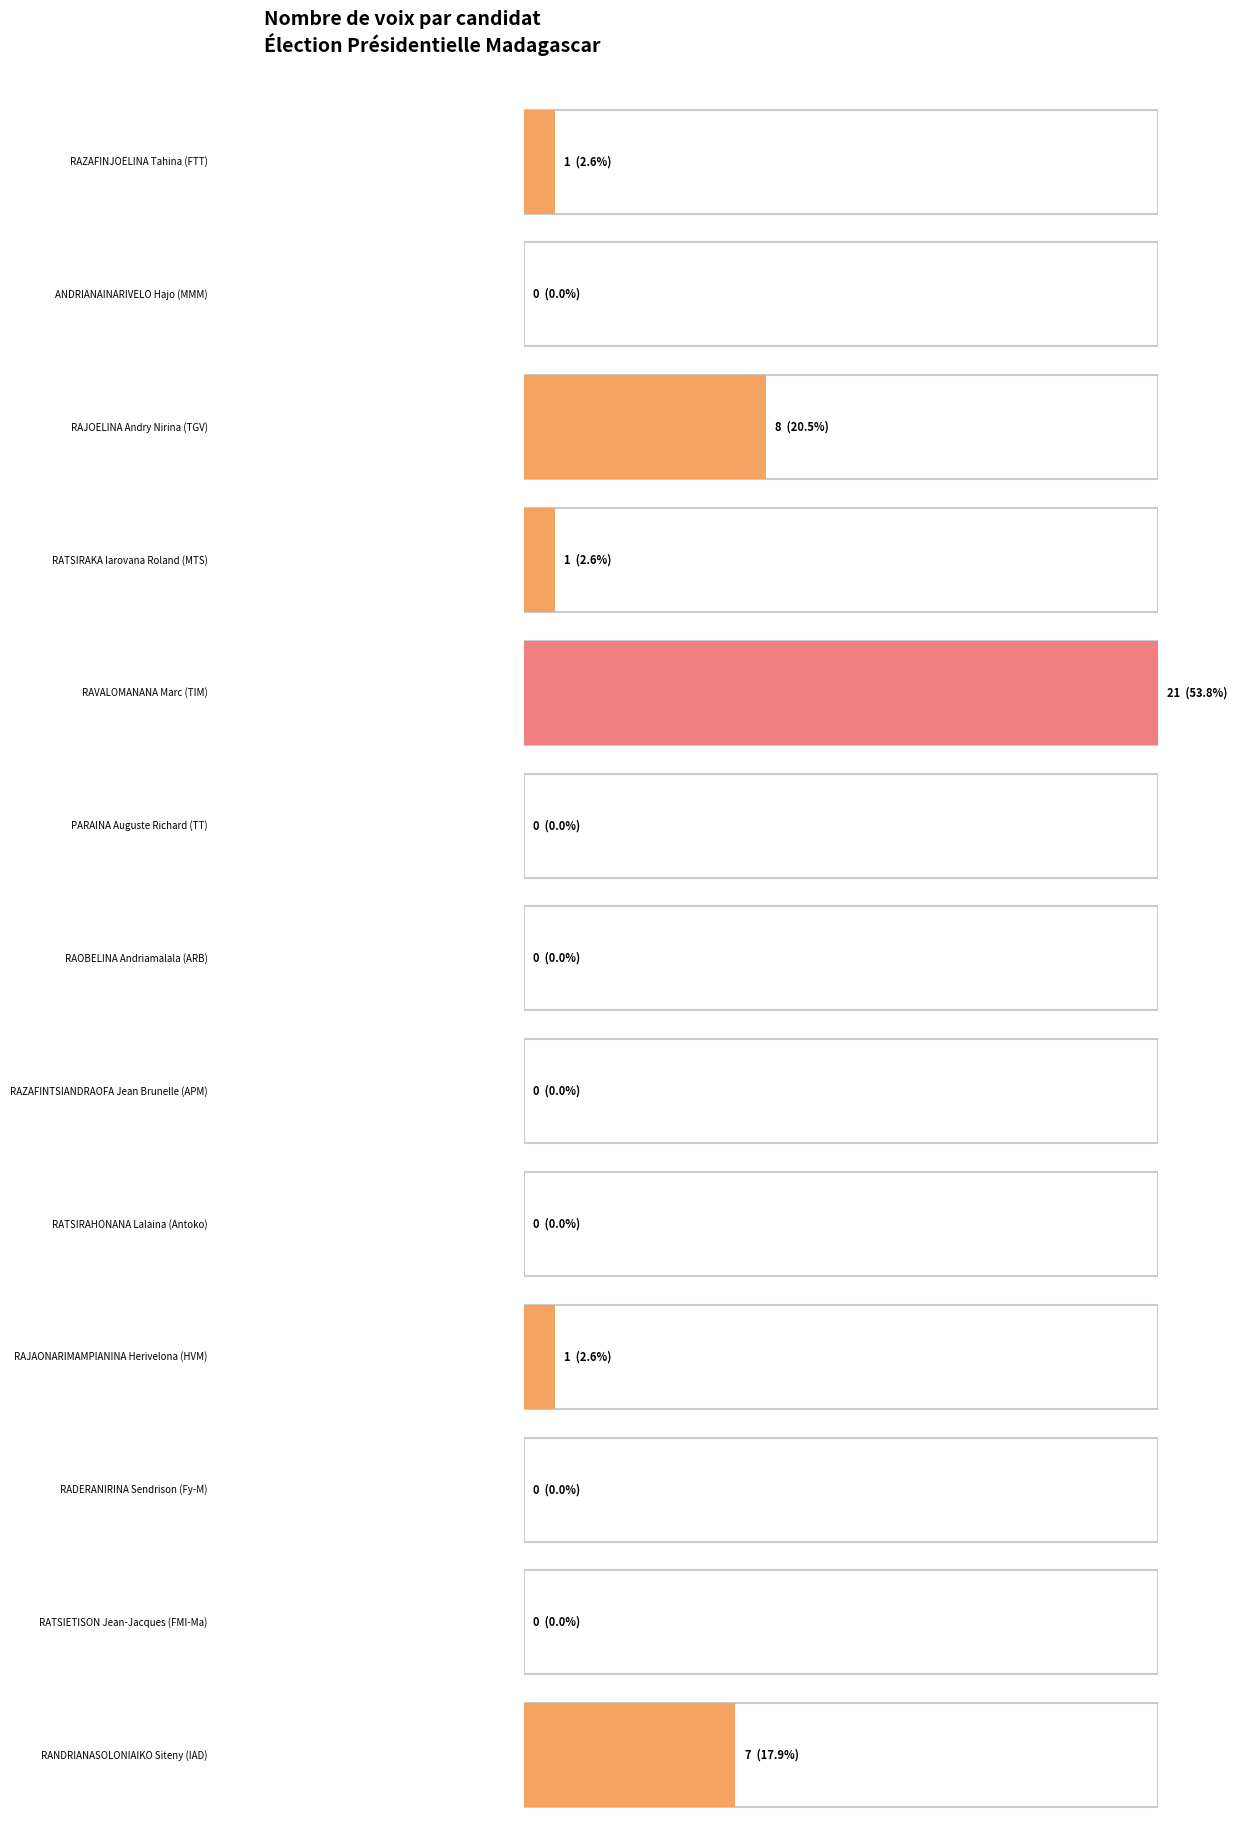

List the labels in order of value, smallest first.

ANDRIANAINARIVELO
Hajo, PARAINA
Auguste Richard, RAOBELINA
Andriamalala, RAZAFINTSIANDRAOFA
Jean Brunelle, RATSIRAHONANA
Lalaina, RADERANIRINA
Sendrison, RATSIETISON
Jean-Jacques, RAZAFINJOELINA
Tahina, RATSIRAKA
Iarovana Roland, RAJAONARIMAMPIANINA
Herivelona, RANDRIANASOLONIAIKO
Siteny, RAJOELINA
Andry Nirina, RAVALOMANANA
Marc